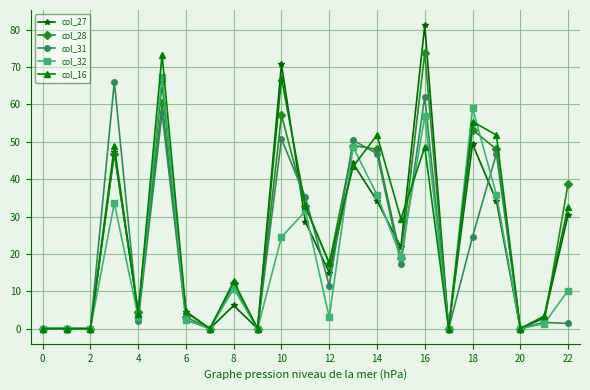

Which series has the widest spread of values?

col_27